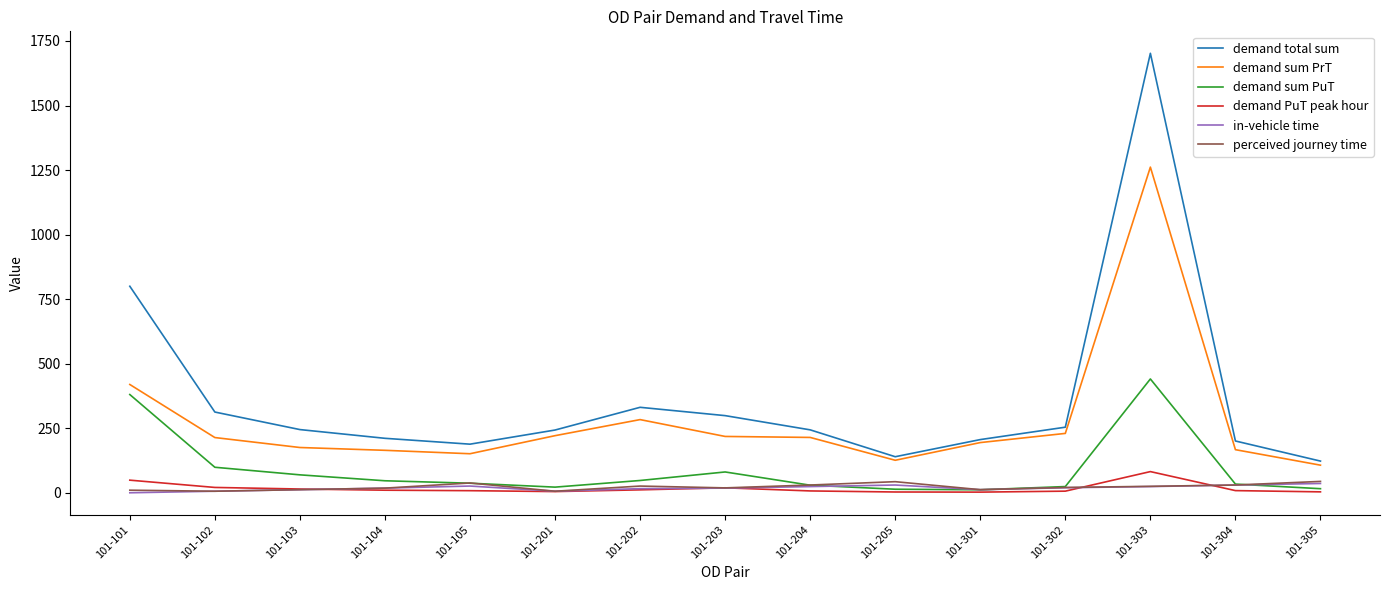

What is the greatest value displayed?

1702.3